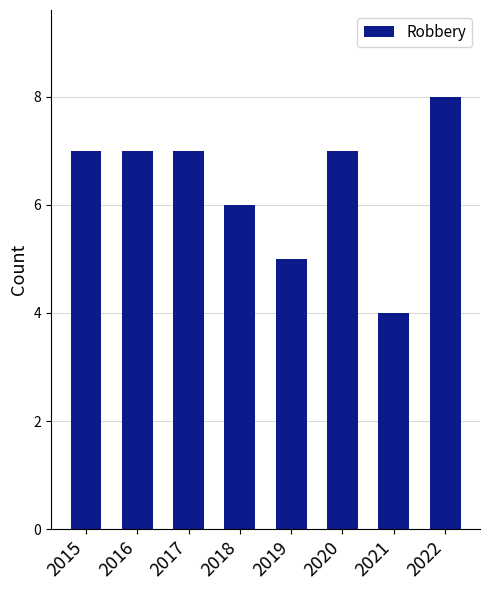

Approximately how many times larger is the value at 2020 compared to 2015?

1.0